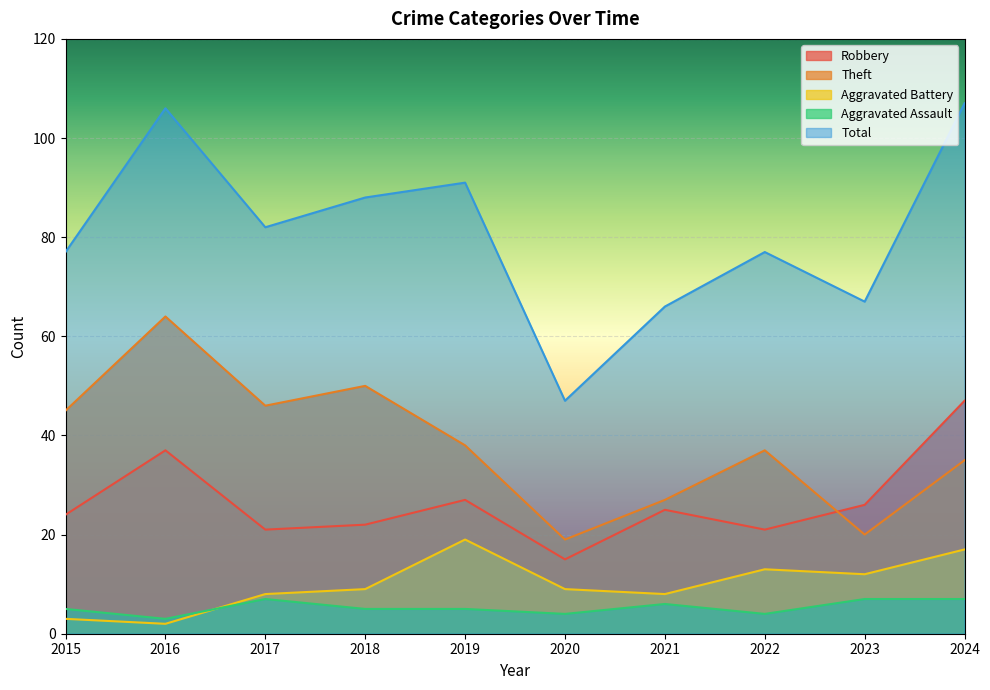

What is the difference between the highest and lowest values at 2021?

60